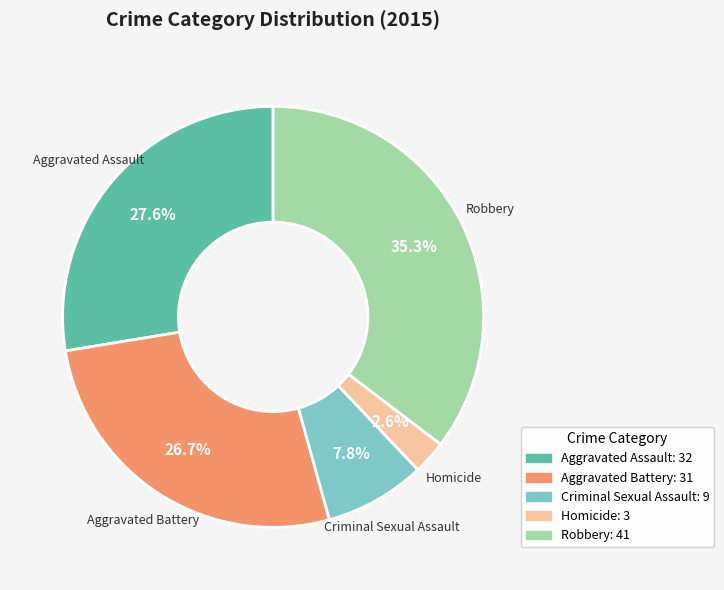

What percentage is the Aggravated Assault slice, to the nearest percent?

28%